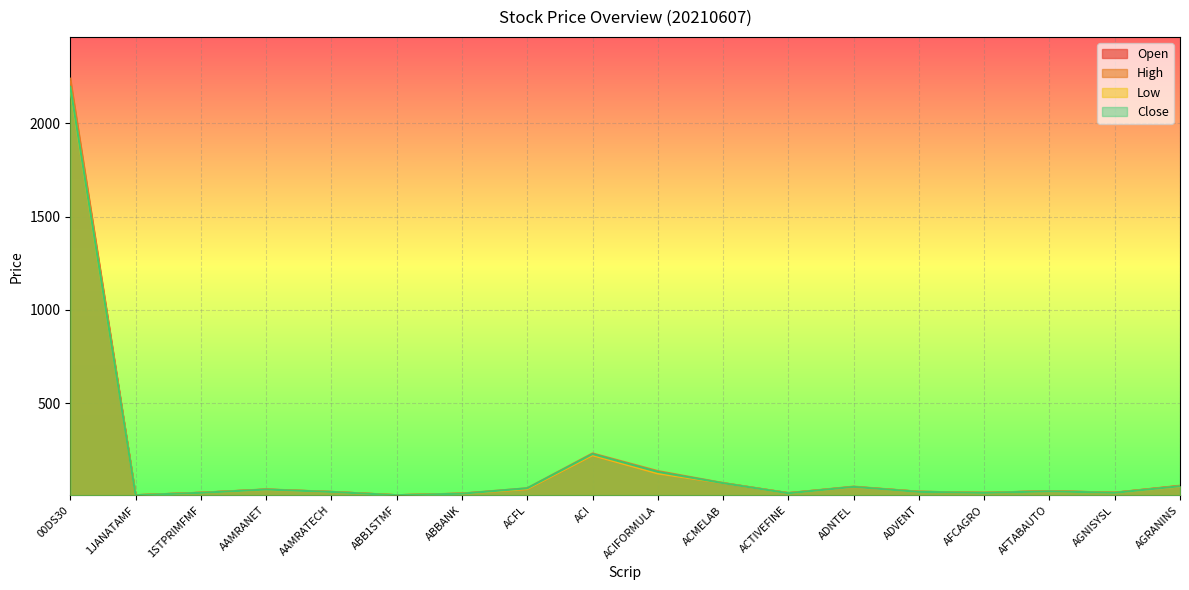

Reading right to left, transcribe all the data shown in this chart.

Open: AGRANINS=55.9	AGNISYSL=19.9	AFTABAUTO=28.3	AFCAGRO=19.2	ADVENT=25.1	ADNTEL=50.4	ACTIVEFINE=17.6	ACMELAB=70.7	ACIFORMULA=123.7	ACI=220.0	ACFL=39.2	ABBANK=14.8	ABB1STMF=6.5	AAMRATECH=24.0	AAMRANET=36.5	1STPRIMFMF=19.7	1JANATAMF=6.5	00DS30=2222.6
High: AGRANINS=57.3	AGNISYSL=20.0	AFTABAUTO=28.6	AFCAGRO=19.2	ADVENT=25.1	ADNTEL=52.5	ACTIVEFINE=17.7	ACMELAB=71.8	ACIFORMULA=135.9	ACI=230.4	ACFL=43.6	ABBANK=15.4	ABB1STMF=6.6	AAMRATECH=24.4	AAMRANET=37.7	1STPRIMFMF=19.8	1JANATAMF=6.6	00DS30=2238.9
Low: AGRANINS=53.6	AGNISYSL=19.1	AFTABAUTO=27.0	AFCAGRO=19.0	ADVENT=24.3	ADNTEL=49.9	ACTIVEFINE=16.7	ACMELAB=70.7	ACIFORMULA=122.9	ACI=220.0	ACFL=39.2	ABBANK=14.3	ABB1STMF=6.4	AAMRATECH=23.6	AAMRANET=35.7	1STPRIMFMF=18.9	1JANATAMF=6.3	00DS30=2188.4
Close: AGRANINS=54.5	AGNISYSL=19.3	AFTABAUTO=27.1	AFCAGRO=19.0	ADVENT=24.3	ADNTEL=50.9	ACTIVEFINE=16.9	ACMELAB=71.0	ACIFORMULA=131.4	ACI=227.0	ACFL=43.4	ABBANK=14.5	ABB1STMF=6.4	AAMRATECH=23.9	AAMRANET=36.7	1STPRIMFMF=19.1	1JANATAMF=6.4	00DS30=2195.1